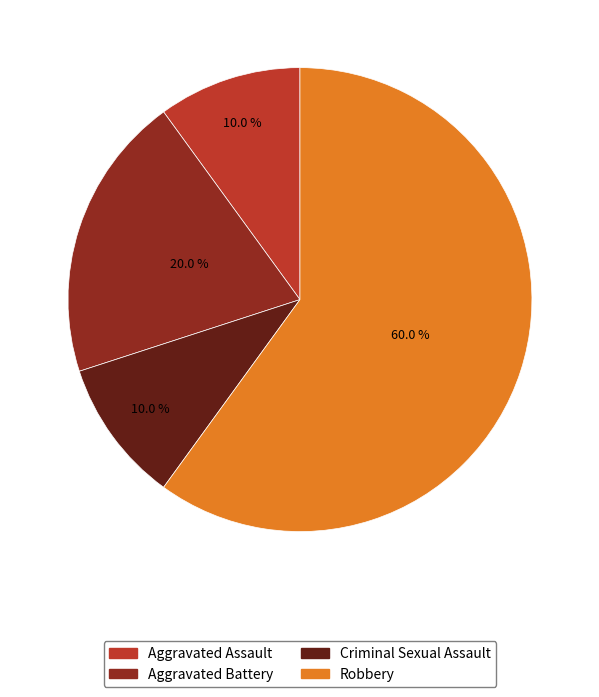

Which slice is the largest?

Robbery